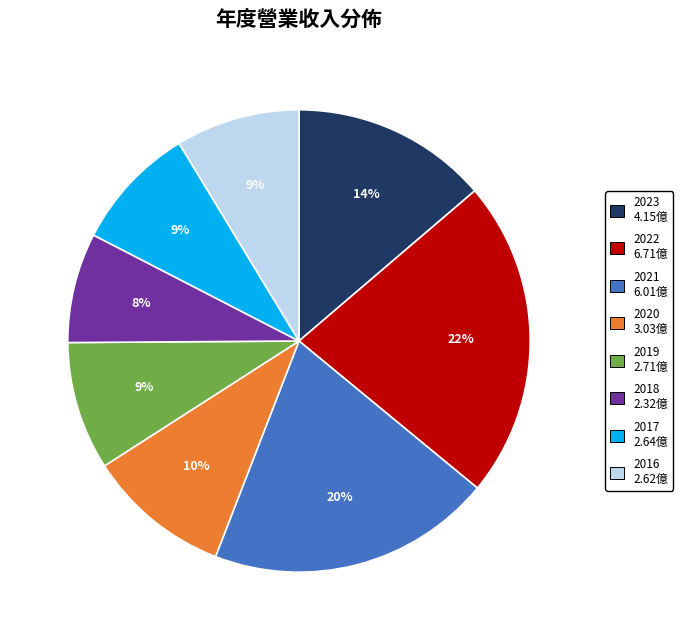

Is there any slice that represents more than half of the pie?

No